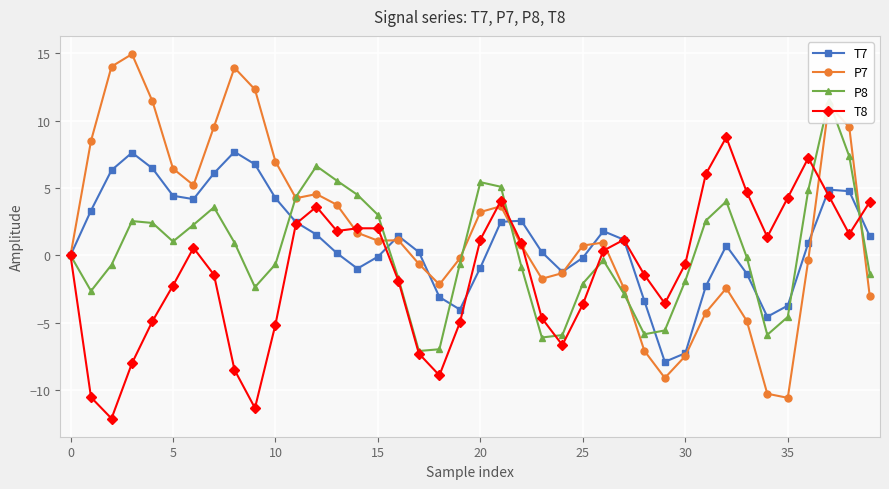

Reading left to right, what are all the values shown in this chart?

T7: 0.0	3.3	6.3	7.6	6.5	4.4	4.2	6.1	7.7	6.8	4.2	2.5	1.5	0.2	-1.0	-0.1	1.4	0.2	-3.1	-4.0	-0.9	2.5	2.6	0.2	-1.2	-0.2	1.8	1.2	-3.4	-7.9	-7.3	-2.3	0.7	-1.4	-4.6	-3.7	0.9	4.9	4.8	1.4
P7: -0.0	8.5	14.0	14.9	11.4	6.4	5.2	9.5	13.9	12.3	7.0	4.2	4.6	3.8	1.7	1.1	1.1	-0.6	-2.2	-0.2	3.2	3.6	0.8	-1.7	-1.3	0.7	1.0	-2.4	-7.1	-9.1	-7.5	-4.2	-2.4	-4.9	-10.3	-10.6	-0.3	11.2	9.5	-3.0
P8: -0.0	-2.6	-0.7	2.5	2.4	1.0	2.3	3.6	0.9	-2.4	-0.7	4.3	6.6	5.5	4.5	3.0	-1.7	-7.1	-7.0	-0.6	5.4	5.1	-0.8	-6.1	-5.9	-2.1	-0.4	-2.8	-5.9	-5.6	-1.9	2.6	4.0	-0.1	-5.9	-4.6	4.8	11.5	7.4	-1.4
T8: 0.0	-10.5	-12.1	-8.0	-4.9	-2.2	0.6	-1.4	-8.5	-11.3	-5.1	2.3	3.6	1.8	2.0	2.0	-1.9	-7.3	-8.9	-5.0	1.2	4.1	0.9	-4.7	-6.7	-3.6	0.4	1.2	-1.4	-3.6	-0.6	6.0	8.8	4.7	1.4	4.3	7.2	4.4	1.6	4.0